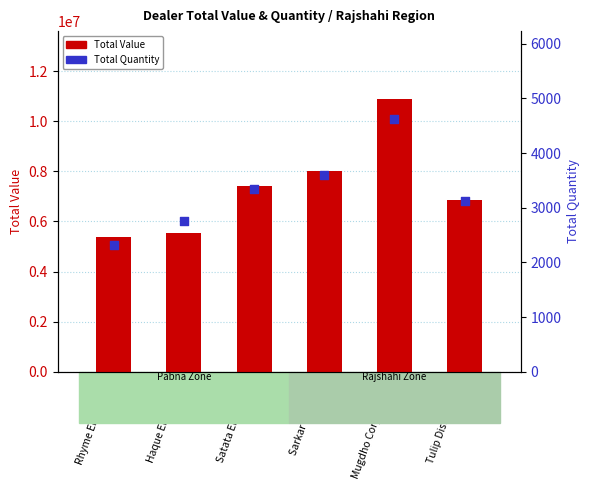

At which category is the sum across all series the highest?

Mugdho Corporation